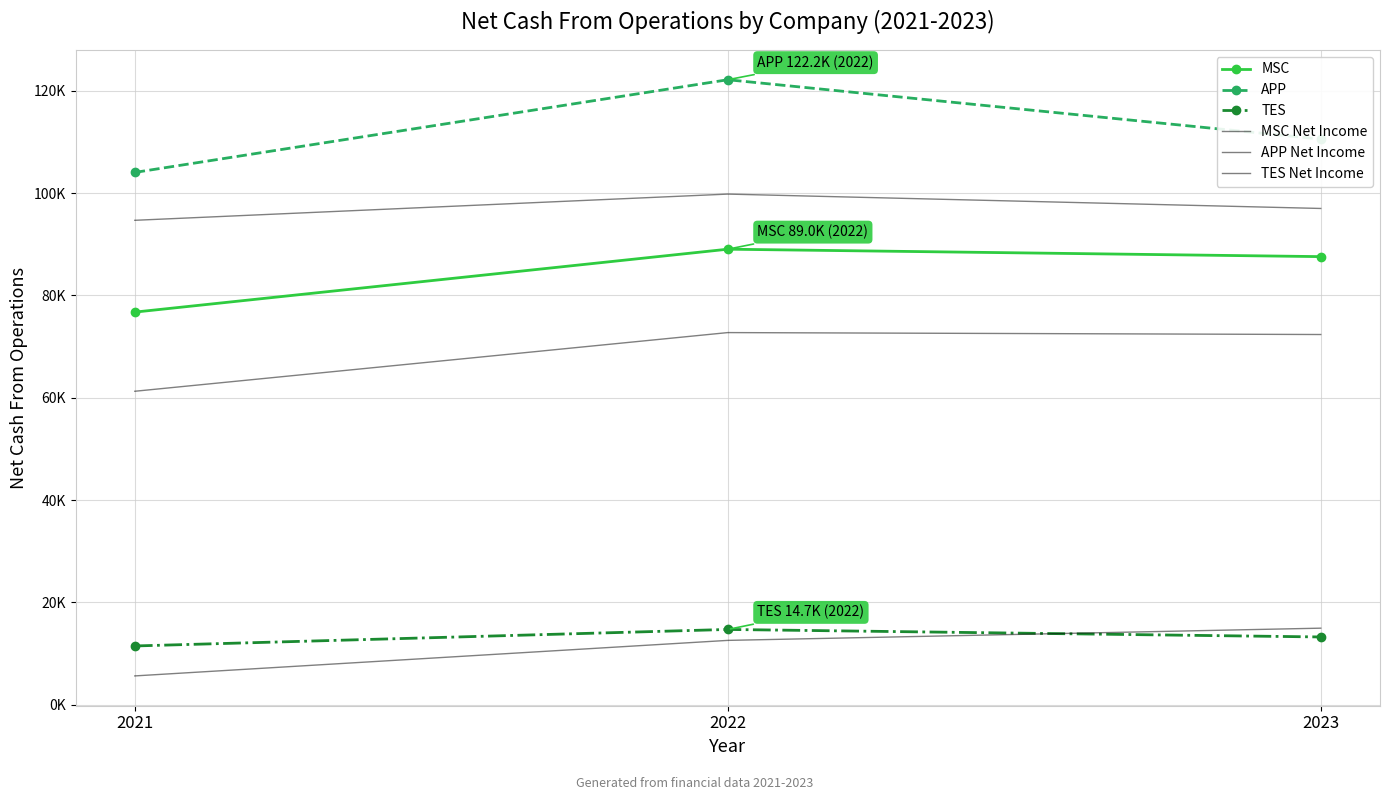

Which series changed the most between 2021 and 2023?

MSC Net Income